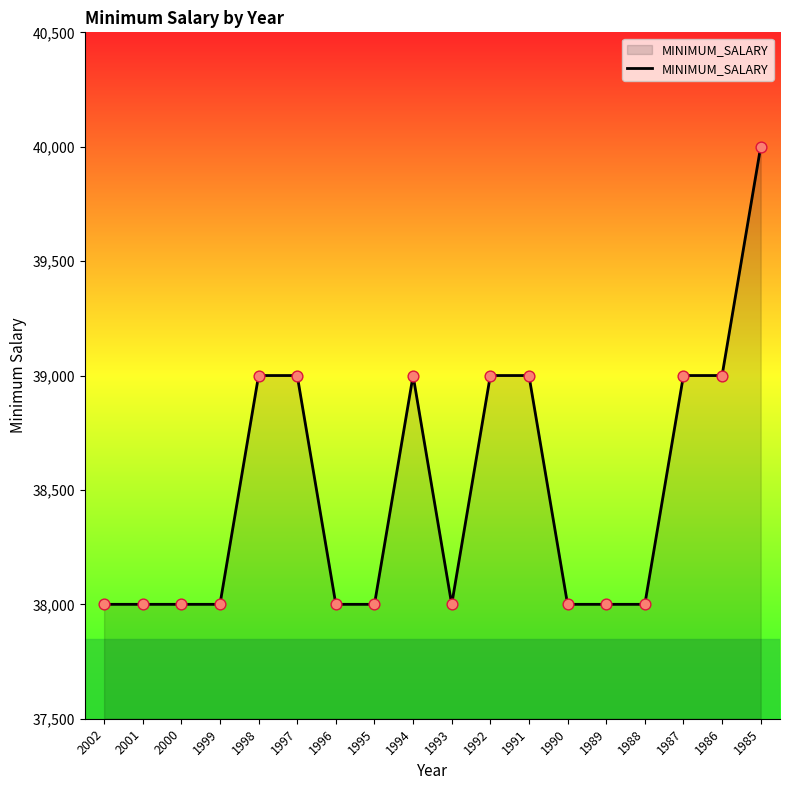

What is the change in value from 2001 to 1997?

+1000